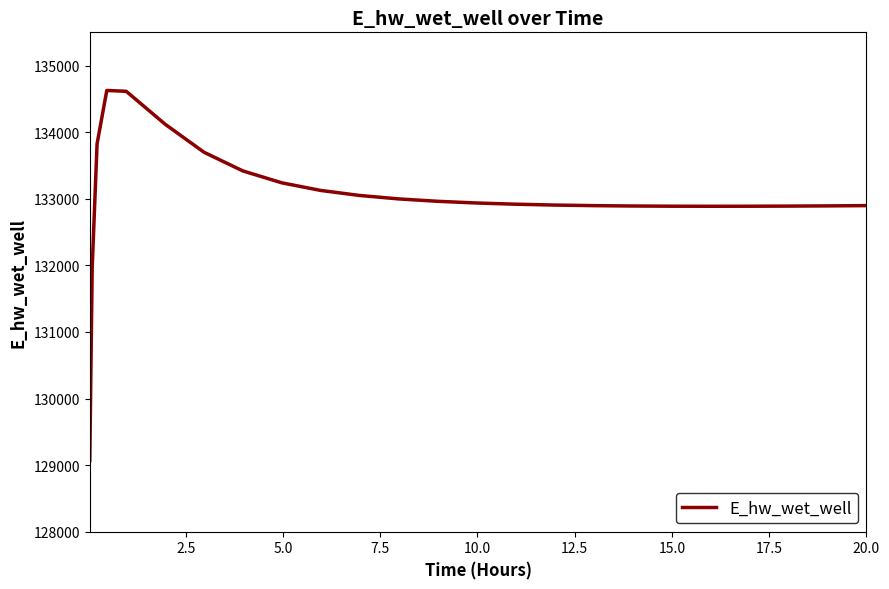

What is the maximum value shown in the chart?

134627.1